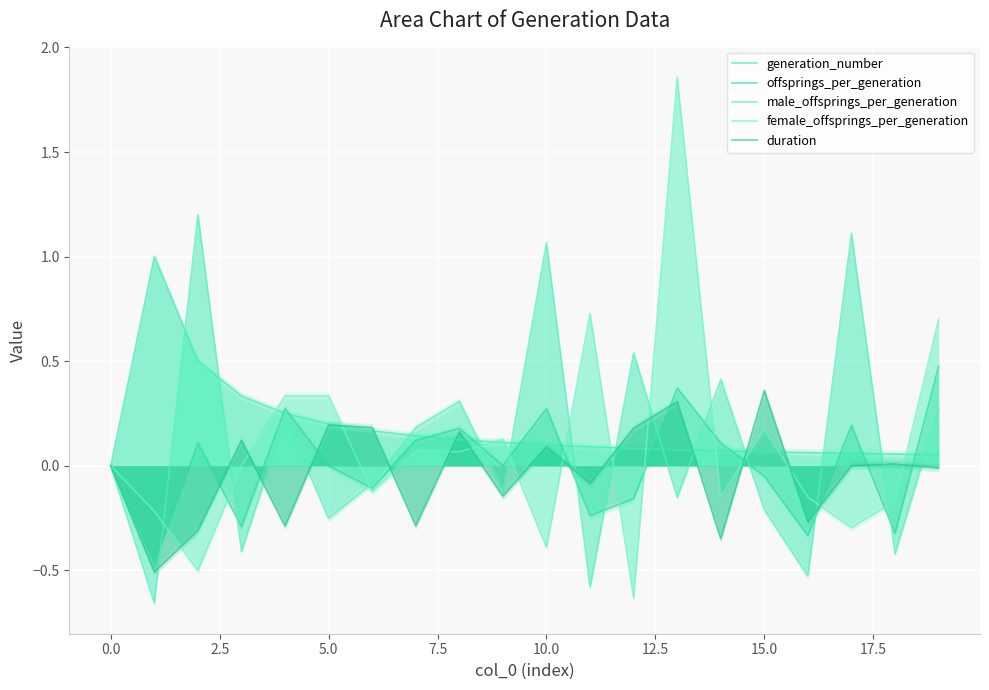

How many positive values does the female_offsprings_per_generation series have?

9